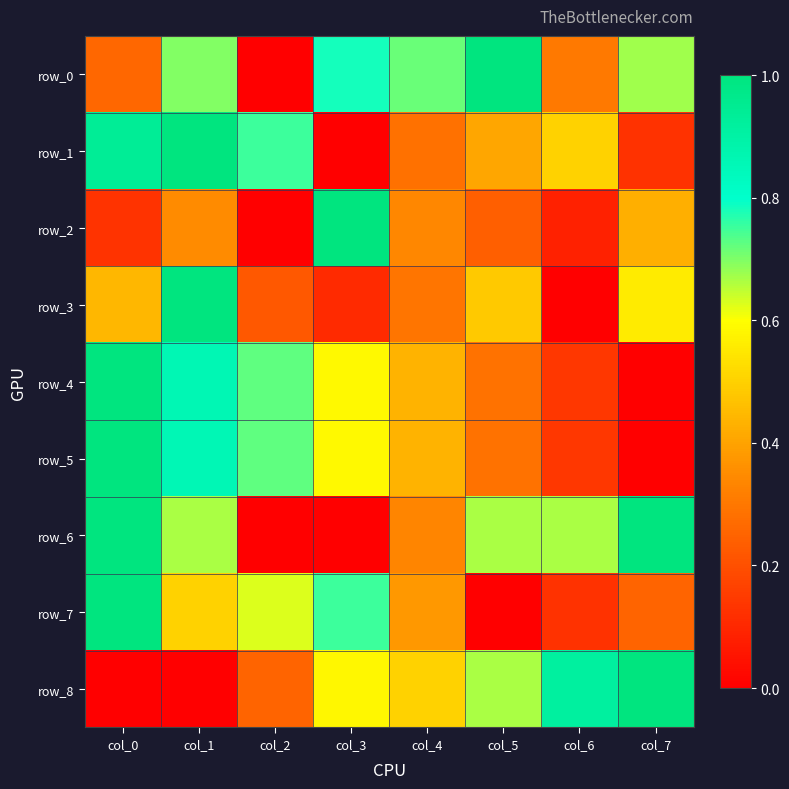

List the labels in order of row_3 value, smallest first.

col_6, col_3, col_2, col_4, col_0, col_5, col_7, col_1